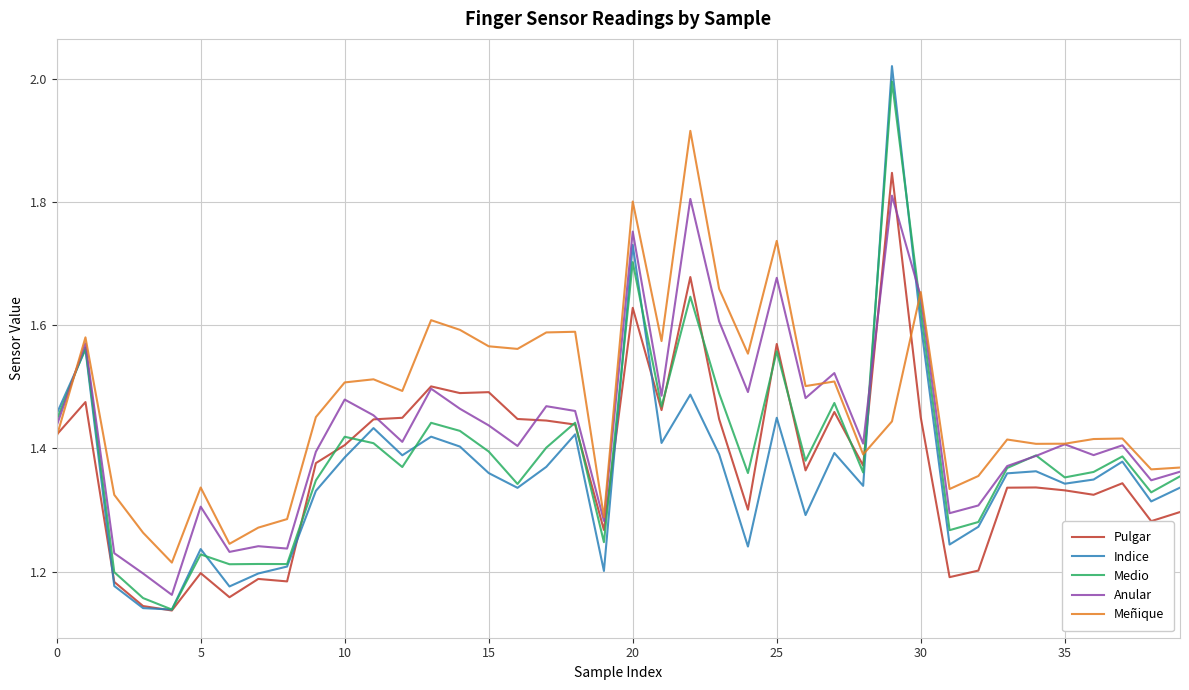

Count the number of data series in this chart.

5